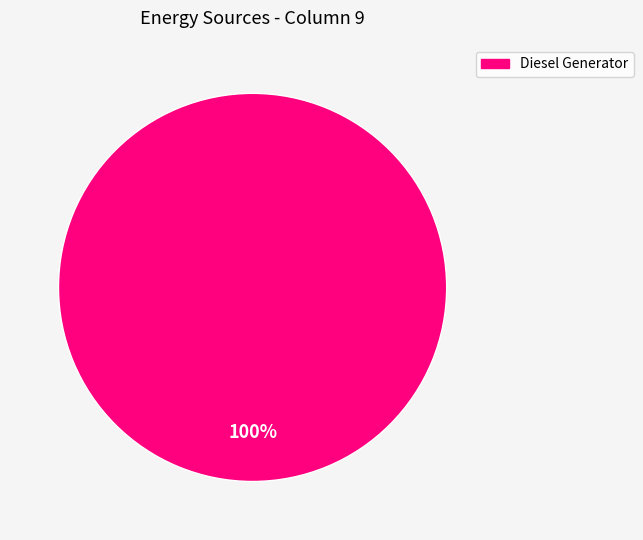

How many slices are in this pie chart?

1